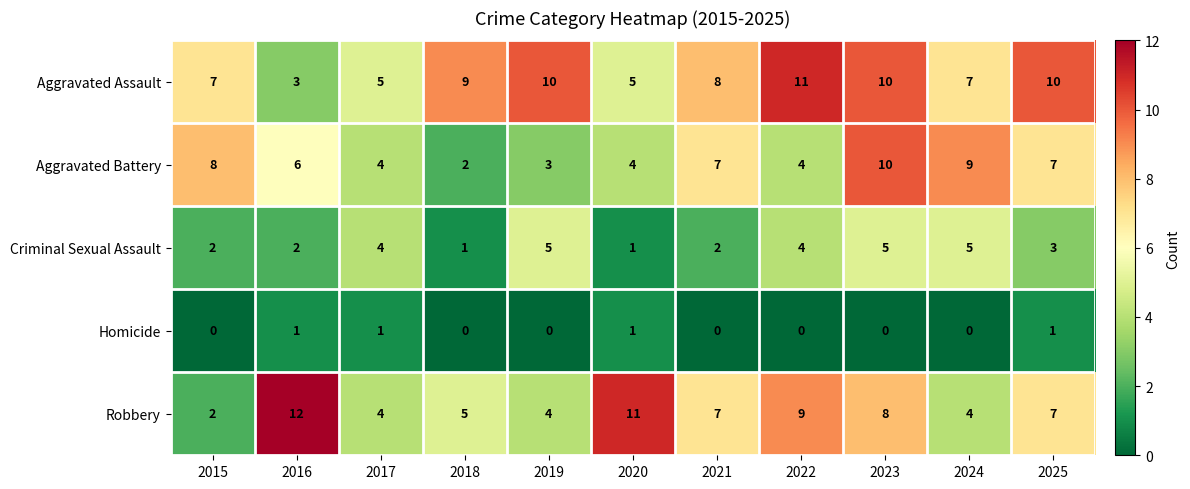

What is the total value across all series at 2022?

28